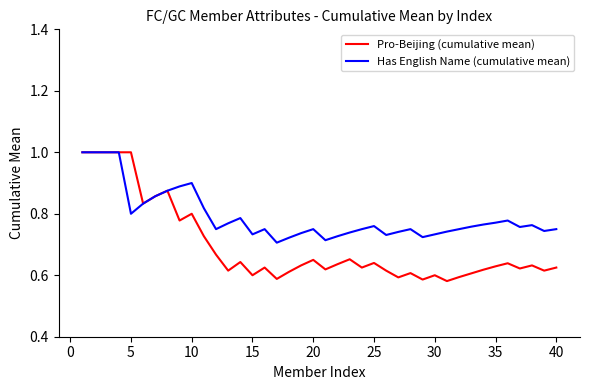

Rank the series by their average value, from highest to lowest.

Has English Name (cumulative mean), Pro-Beijing (cumulative mean)